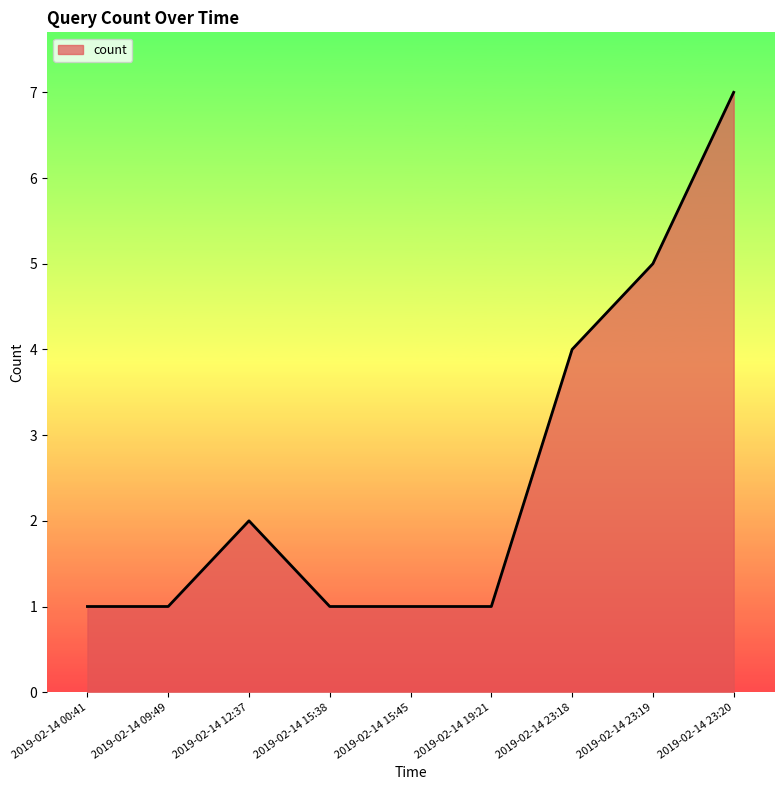

Count the values in the range 1 to 4.

7